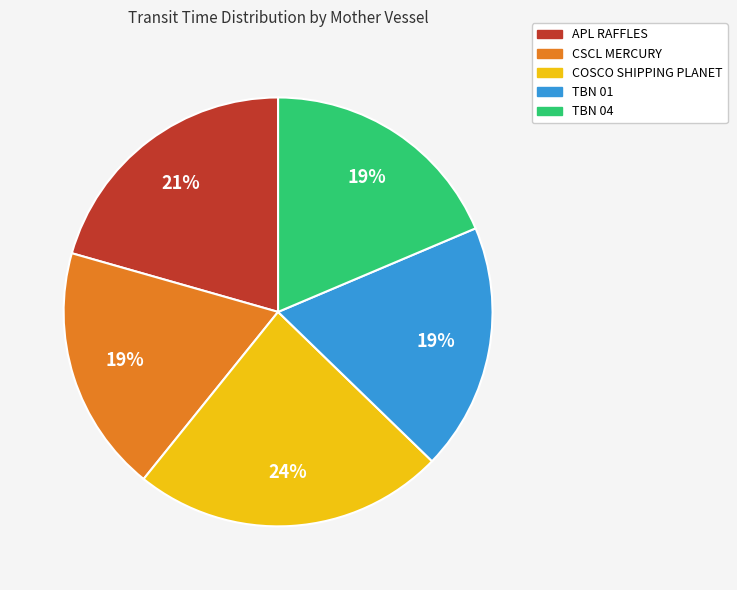

Does any single category account for the majority?

No